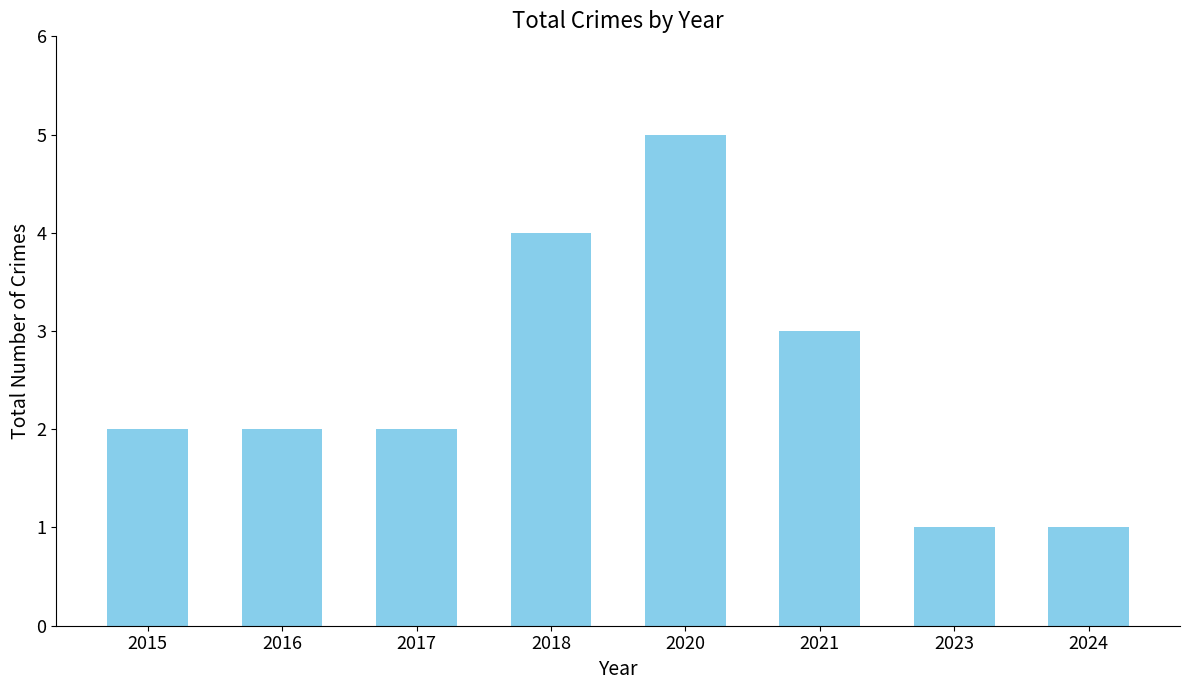

Is it true that the value at 2023 is 2?

False